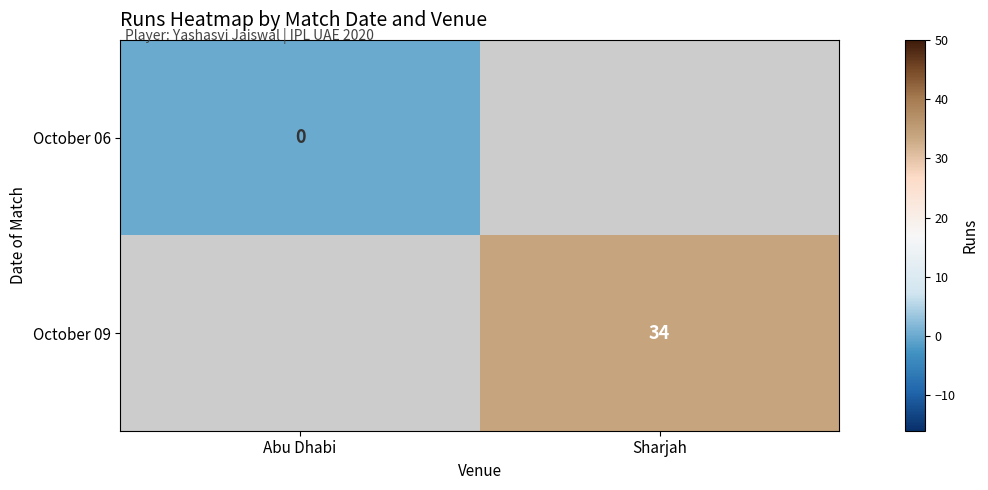

Between Abu Dhabi and Sharjah, which is larger?

Sharjah